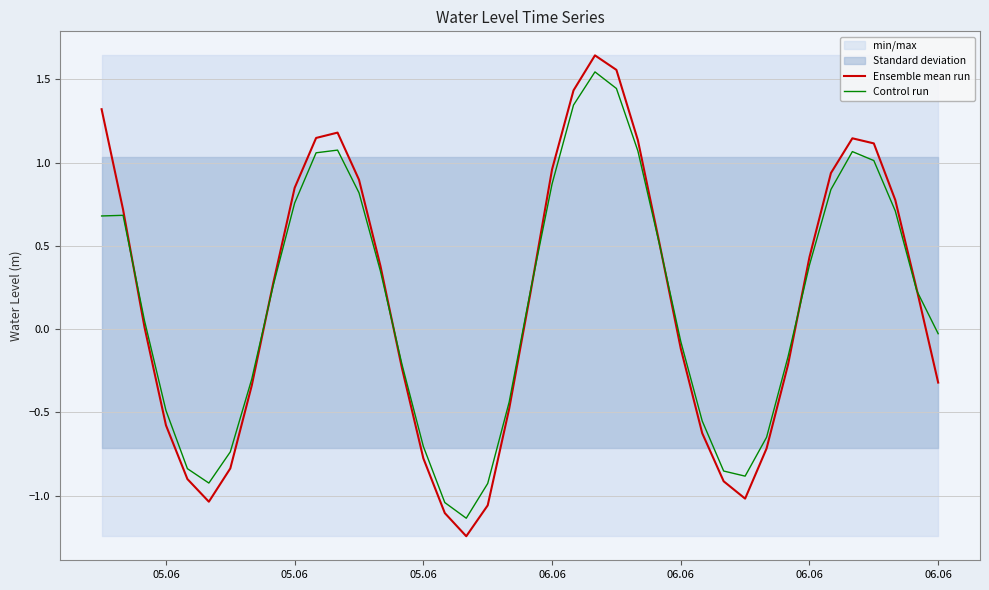

List the series in order of their overall mean, lowest first.

Control run, Ensemble mean run